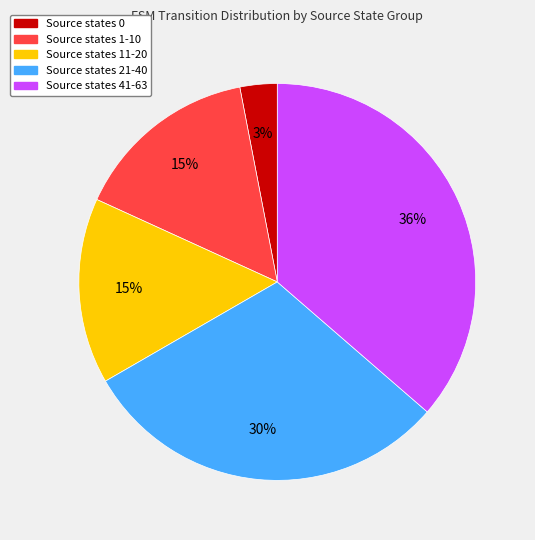

To the nearest percent, what is the difference between the largest and smallest slice percentages?

33%